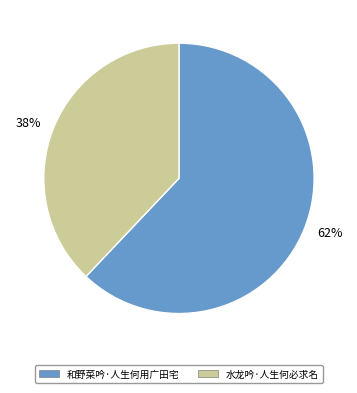

What is the majority slice?

62%